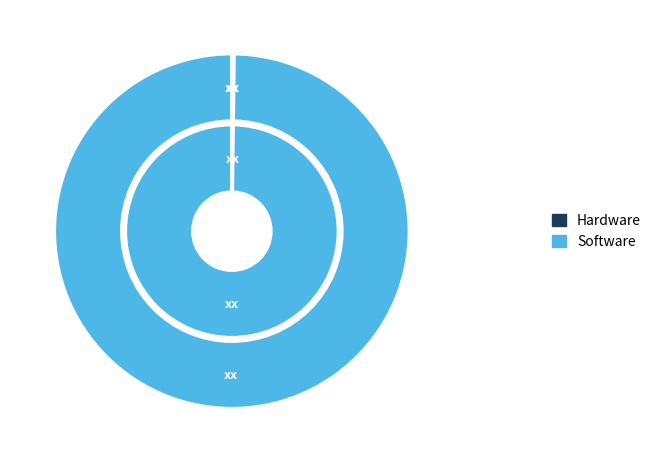

Is it true that Inference Time is 1% of the pie?

False